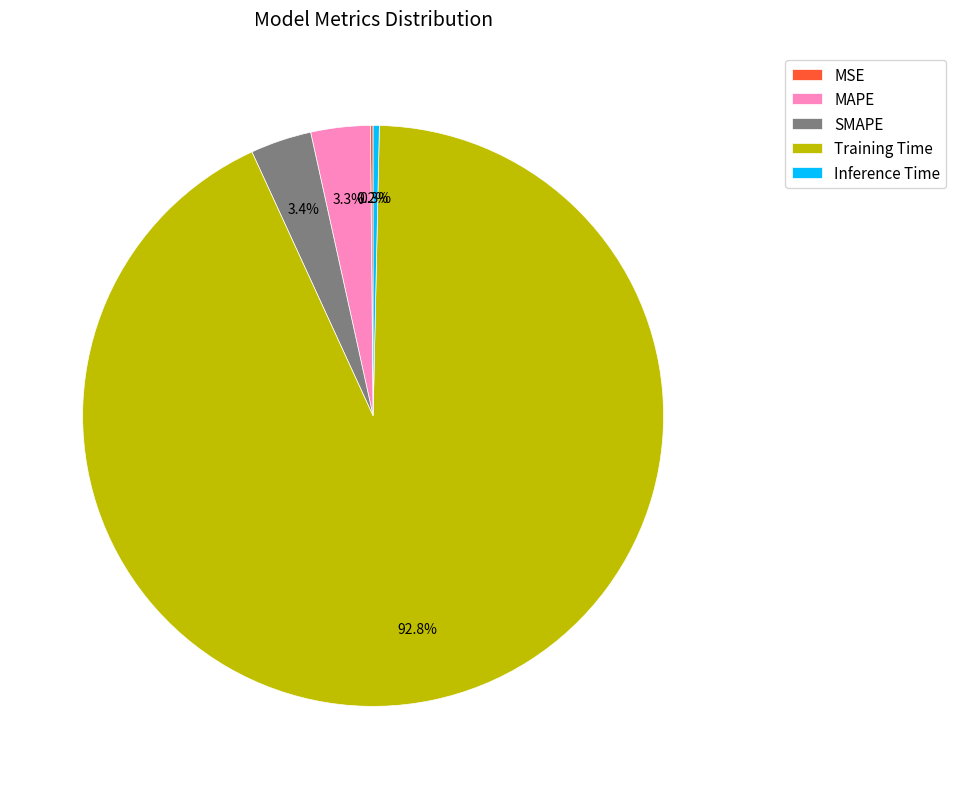

What is the majority slice?

Training Time